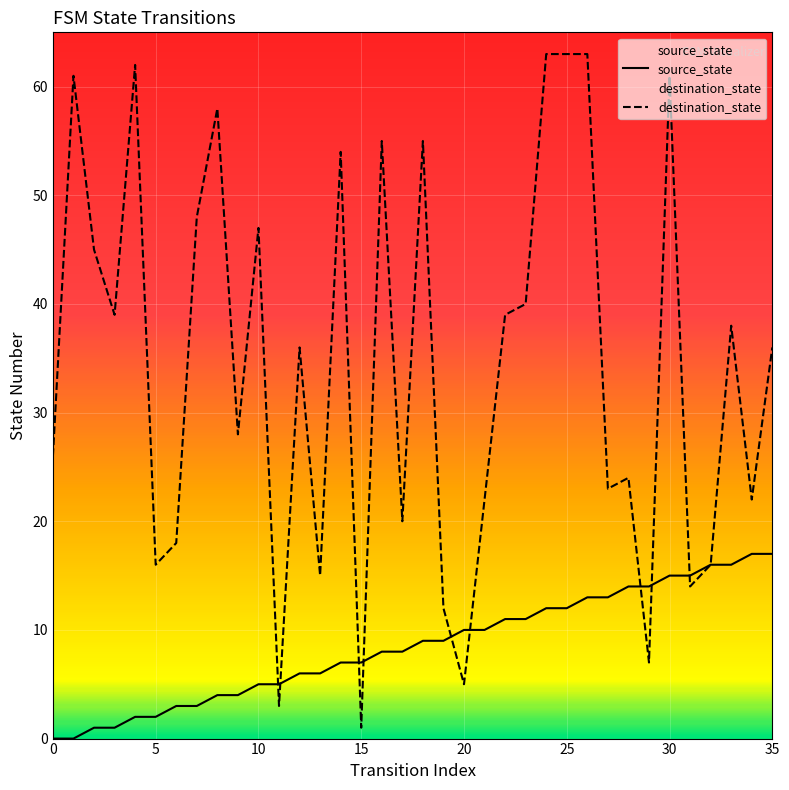

Which series has the widest spread of Y values?

destination_state